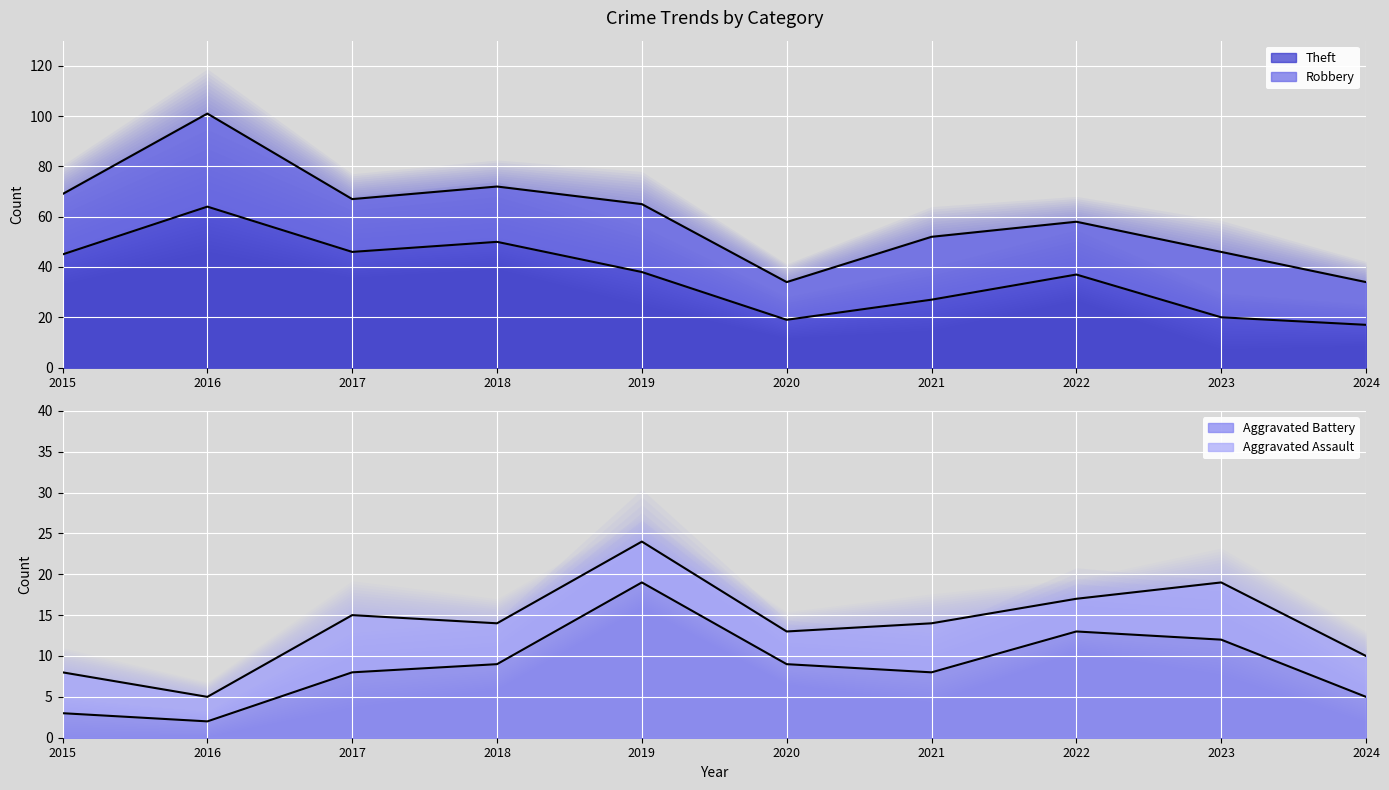

At which label does Aggravated Battery first exceed 9?

2019